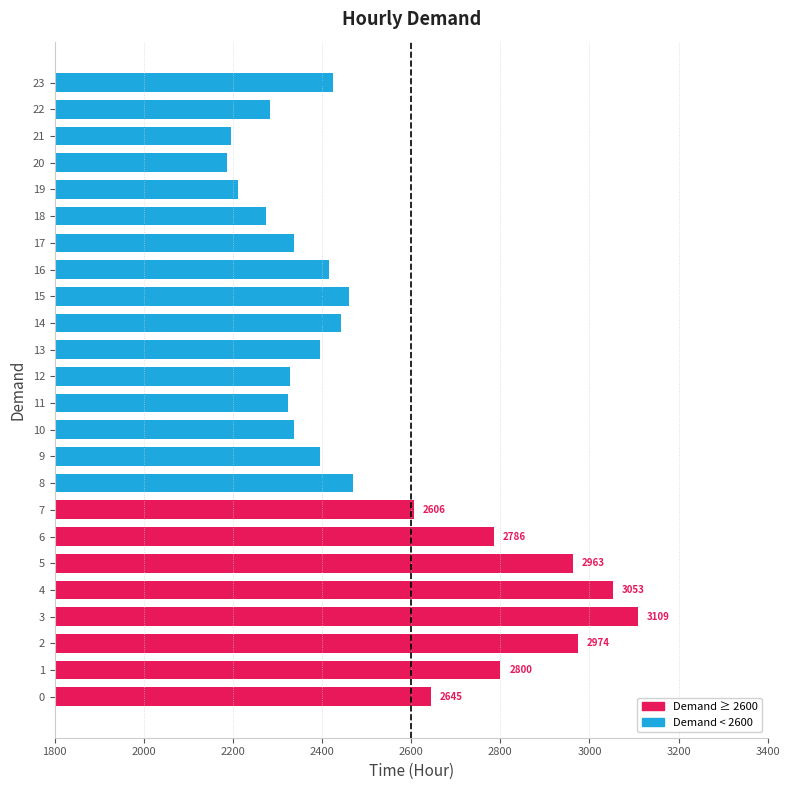

What is the ratio of the value at 18 to the value at 5?

0.8